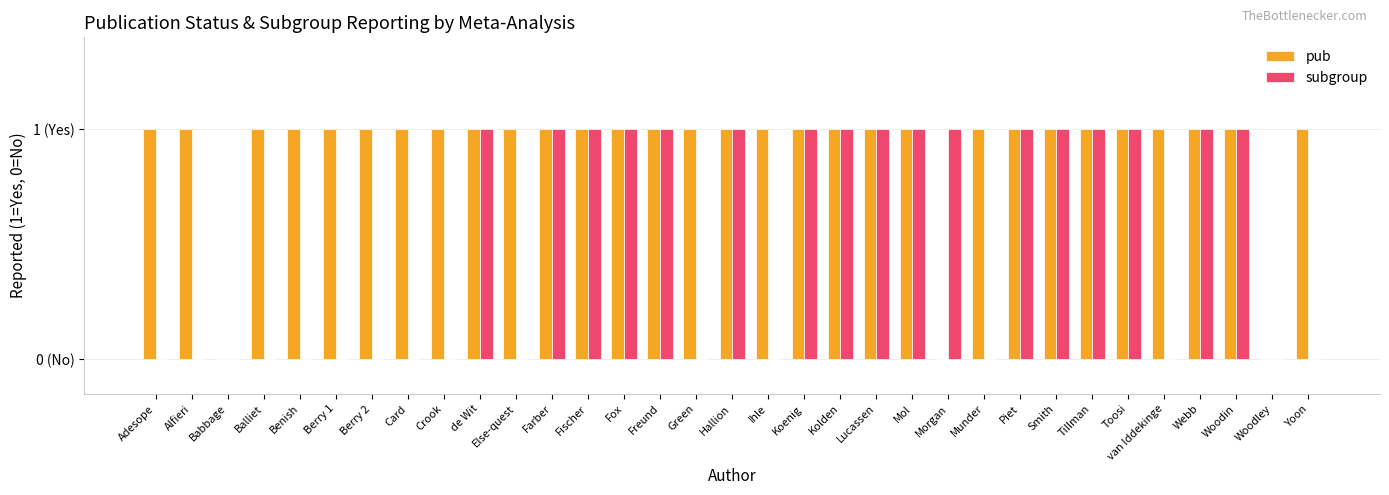

What is the value of the pub bar at the 8th from the left?

1